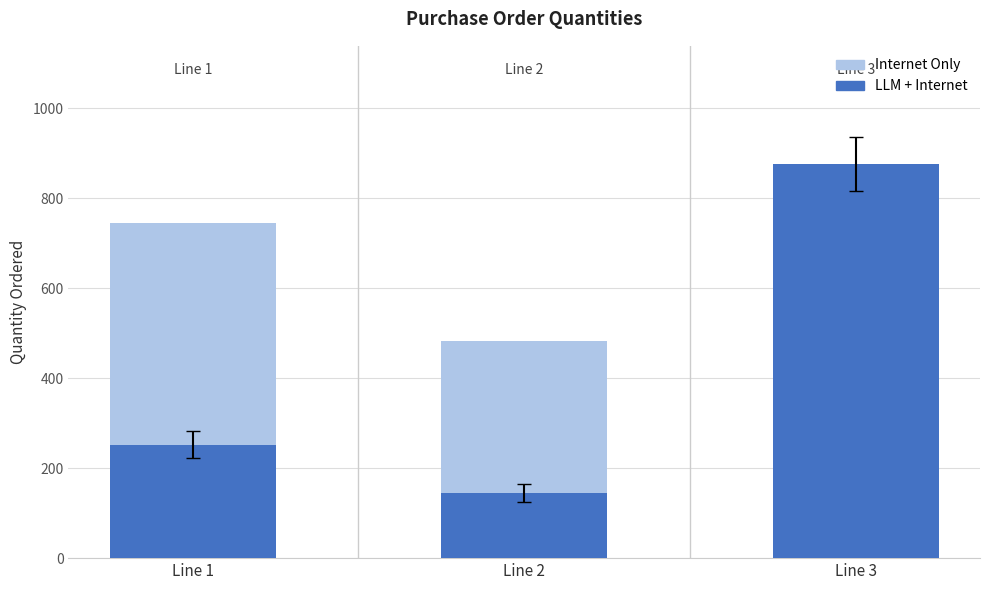

What is the greatest value displayed?

876.0